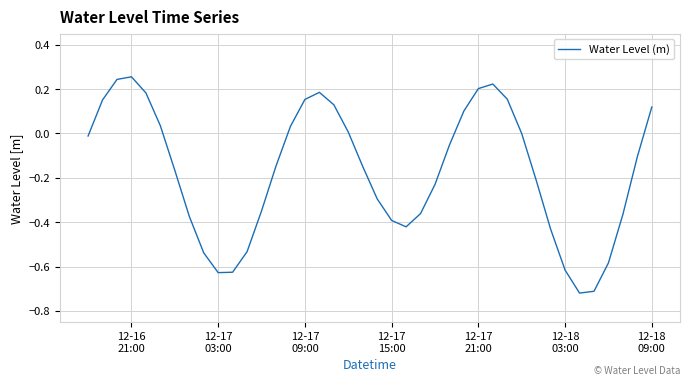

How many distinct data groups are displayed?

1